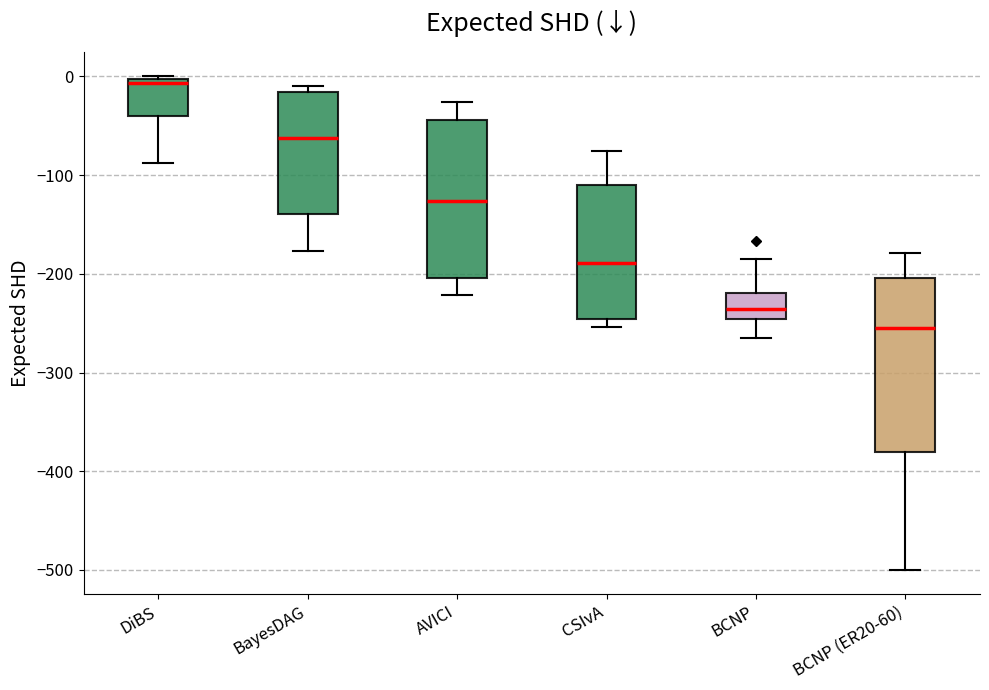

Comparing the boxes themselves (not the whiskers), which one is the tallest?

BCNP (ER20-60)